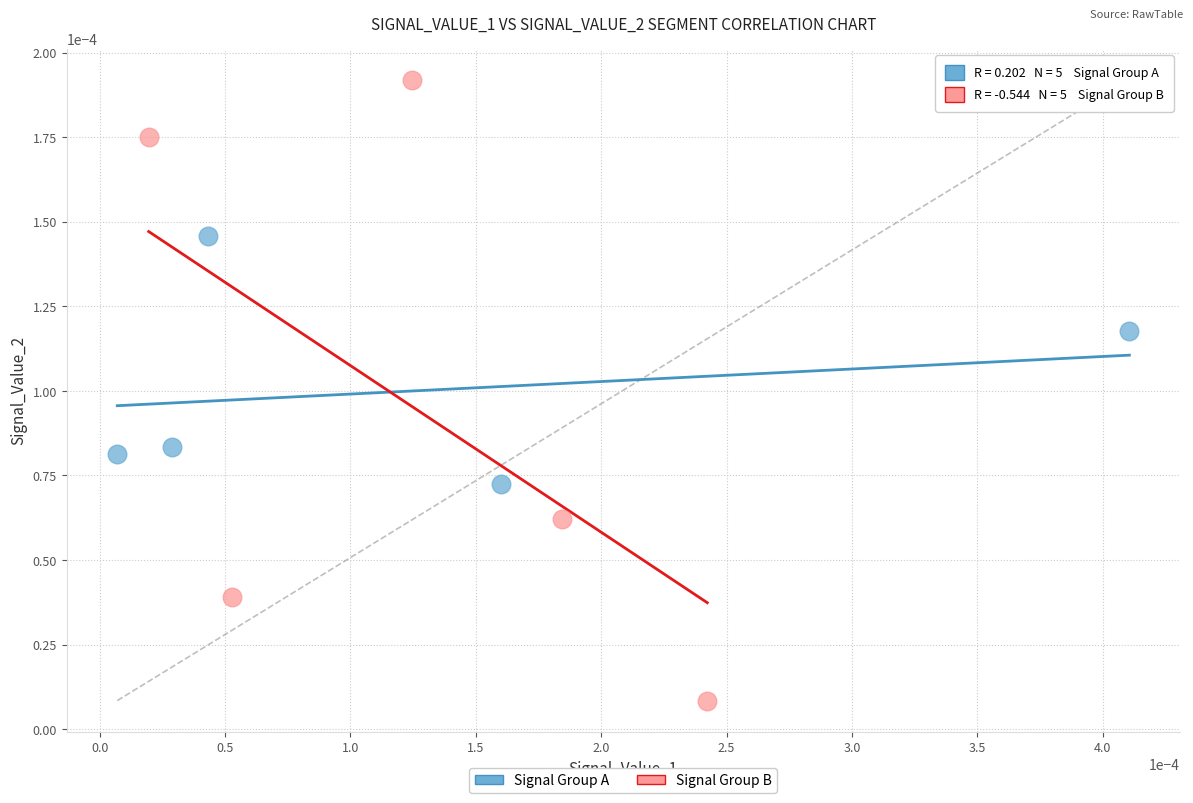

What are all the series names shown in the legend?

Signal Group A, Signal Group B